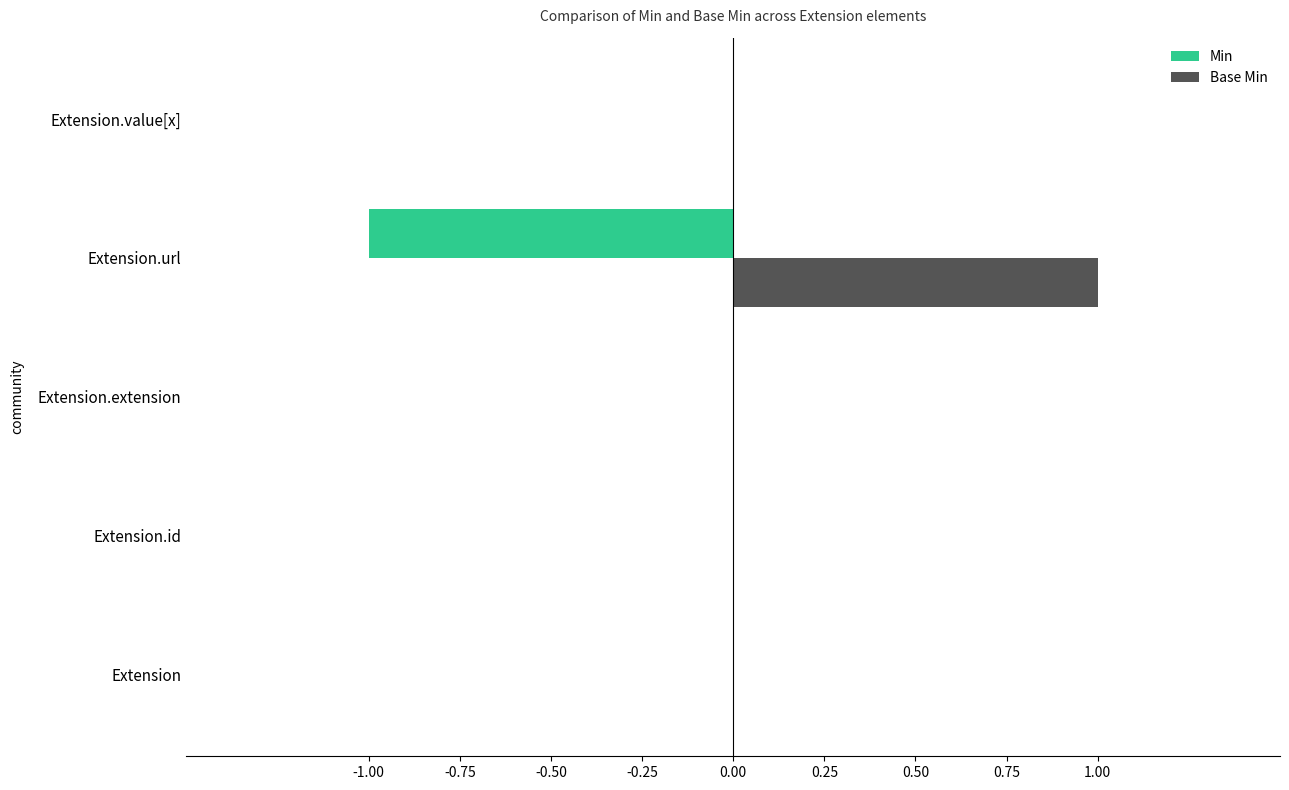

Which series has the largest total across all categories?

Base Min